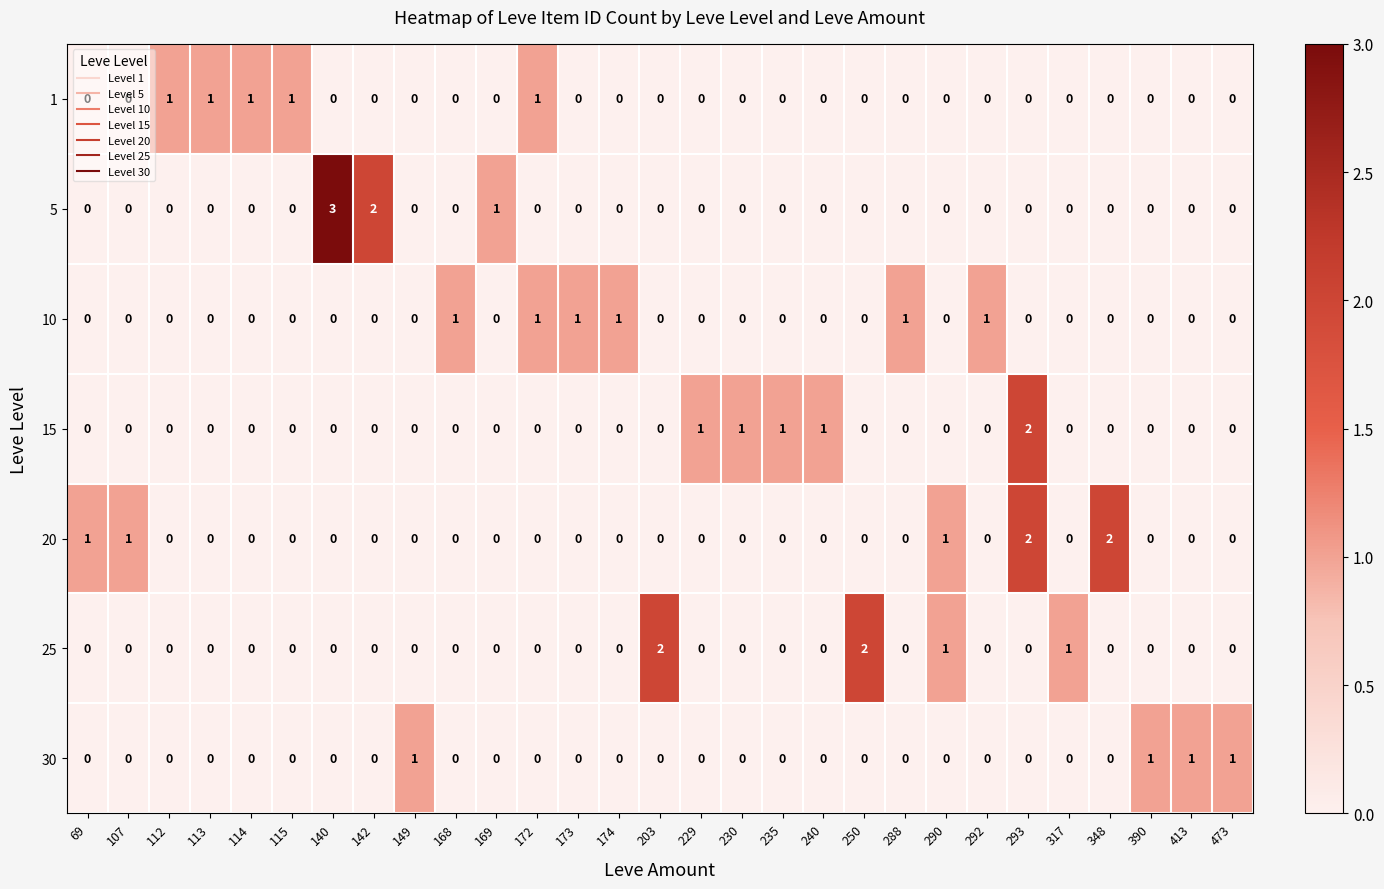

Count the number of categories in the chart.

29